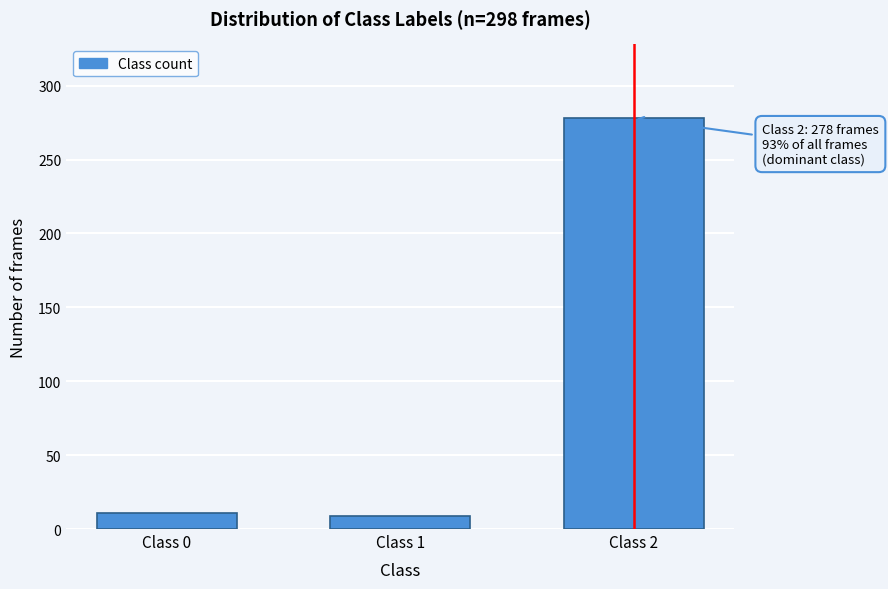

Reading right to left, what are all the values shown in this chart?

278	9	11